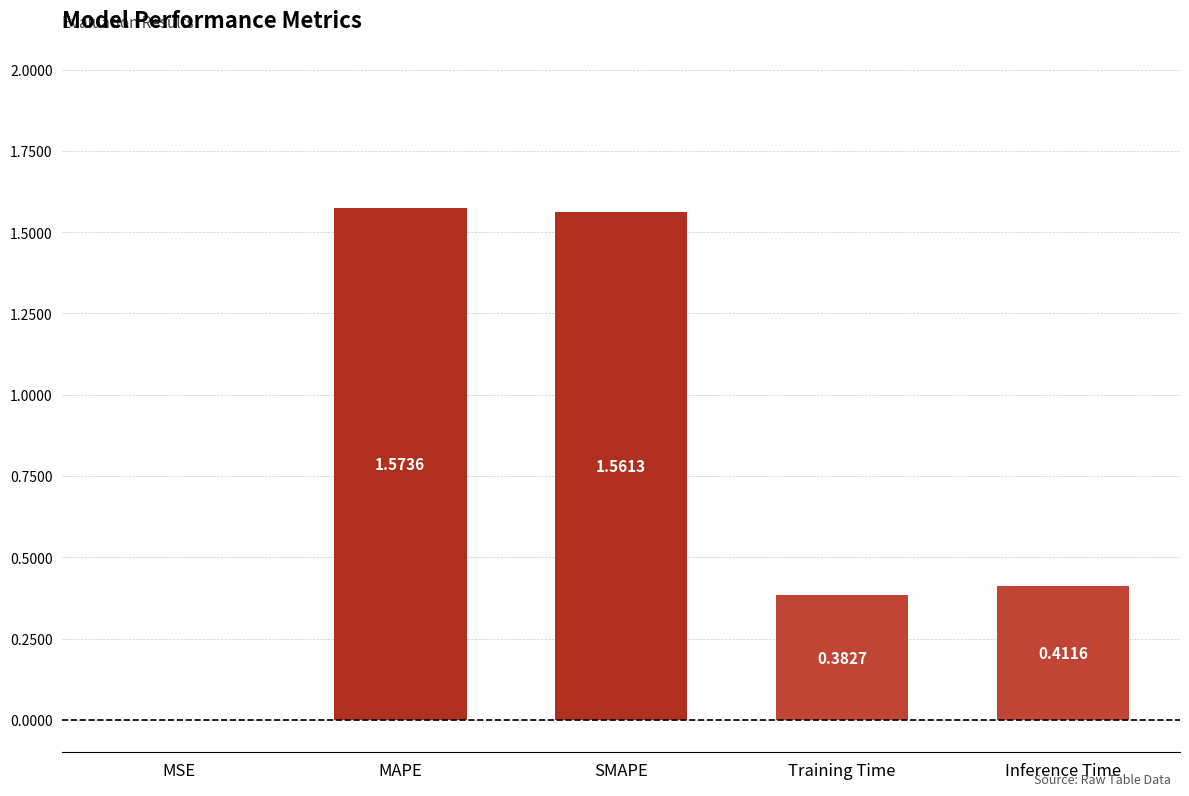

At which category does the chart reach its peak across all series?

MAPE